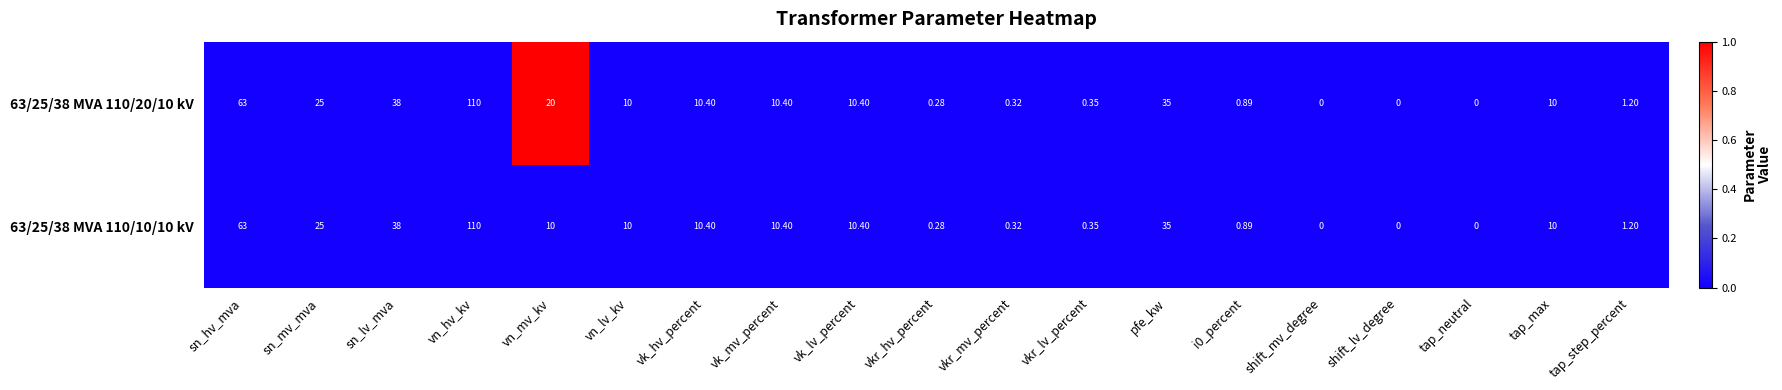

At which label is 63/25/38 MVA 110/20/10 kV closest to 55?

sn_hv_mva